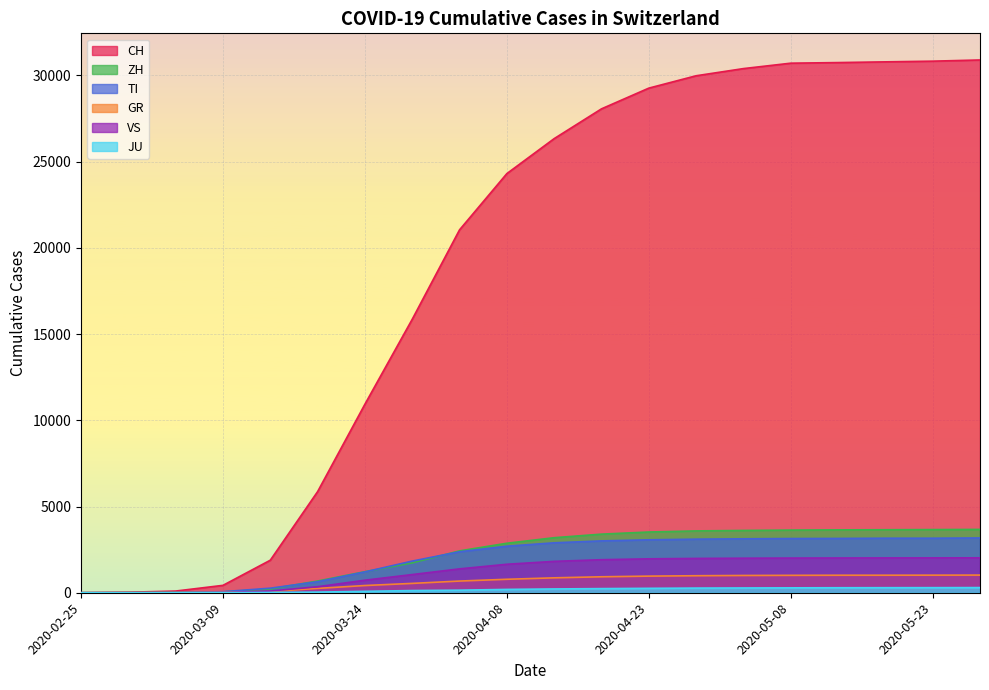

What is the average value of the TI series?

2005